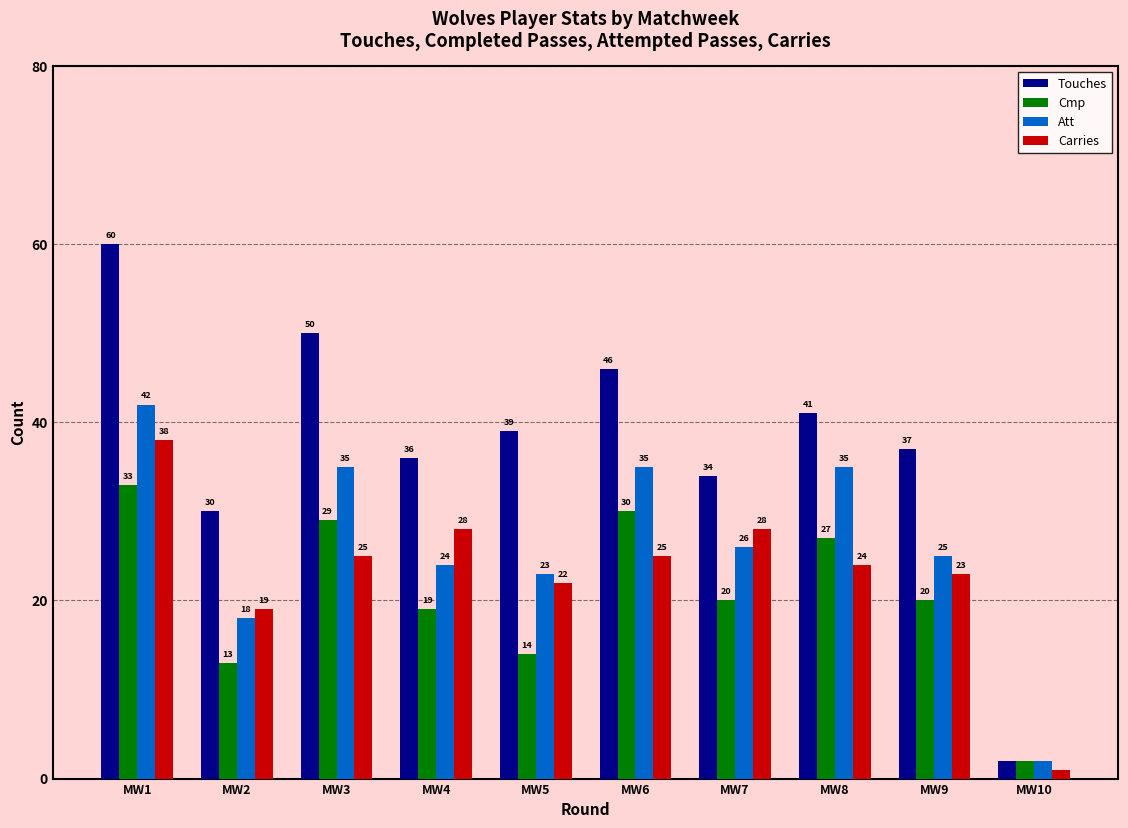

What is the difference between the second highest and minimum values in the Touches series?

48